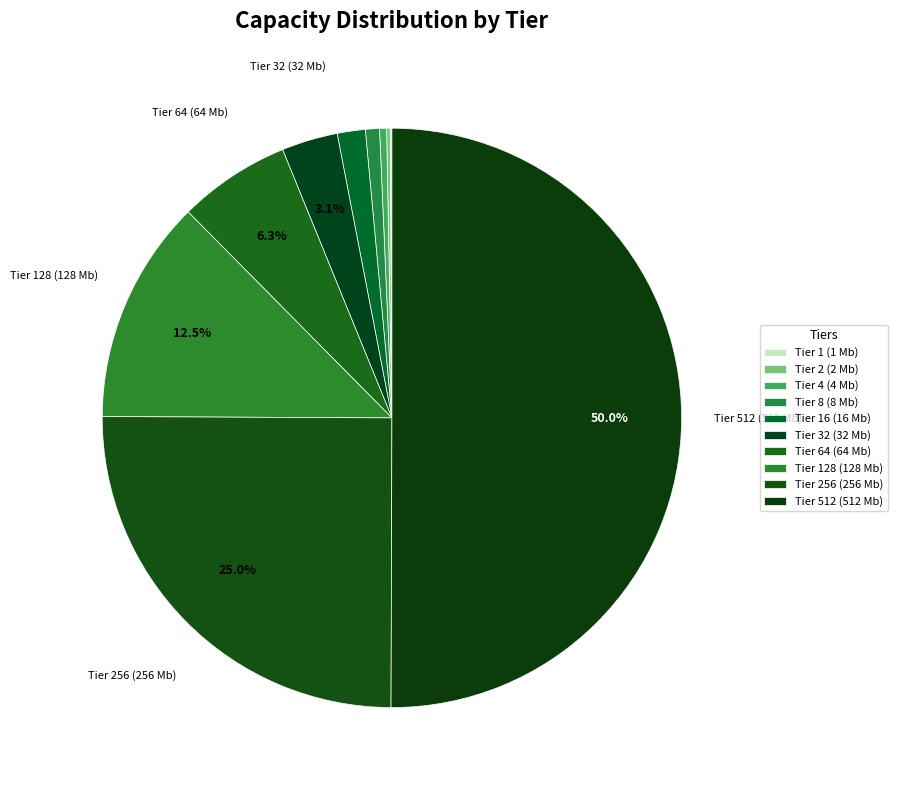

Which slice is the smallest?

1